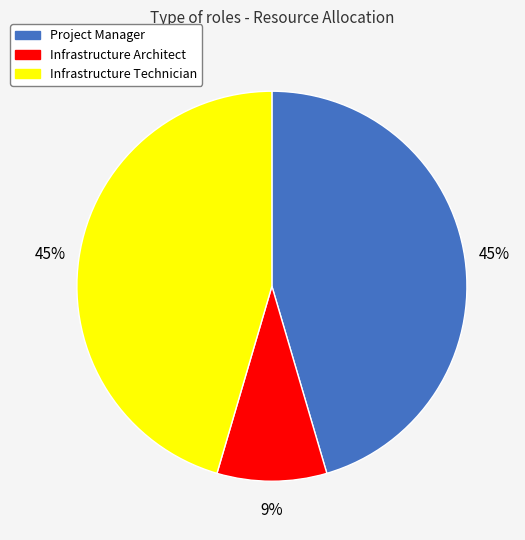

To the nearest percent, what is the average slice percentage?

33%